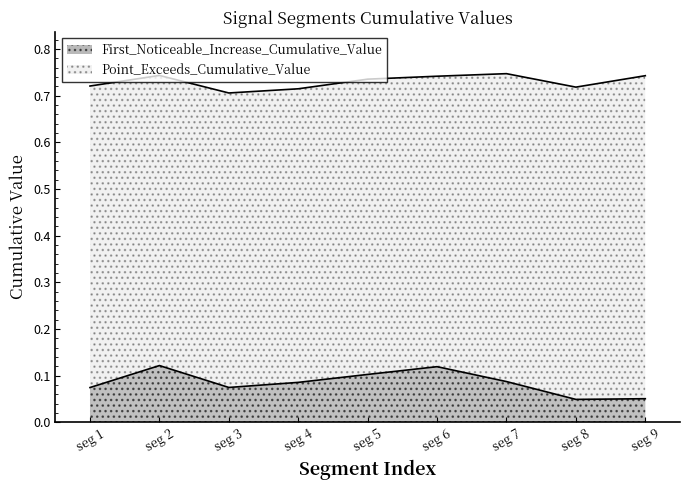

How many lines are shown in the chart?

2